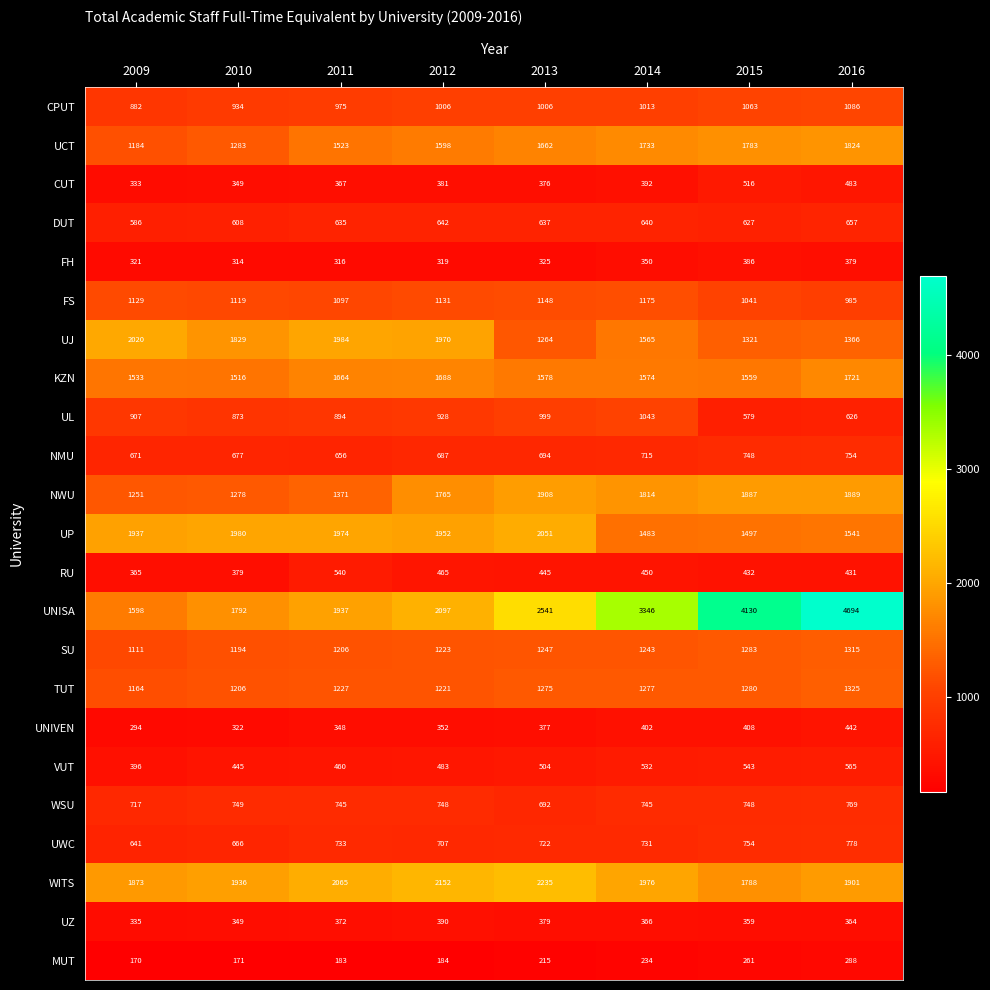

Which series has the largest total across all categories?

UNISA